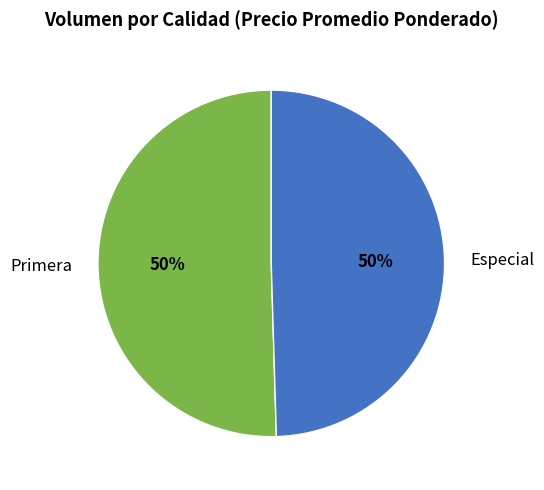

Is the sum of Especial and Primera greater than half?

Yes